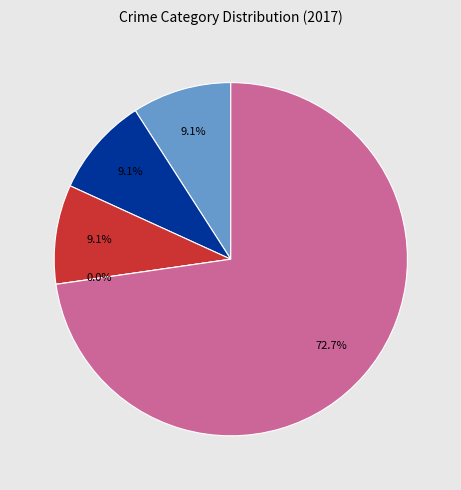

Which category has the smallest portion of the pie?

Homicide